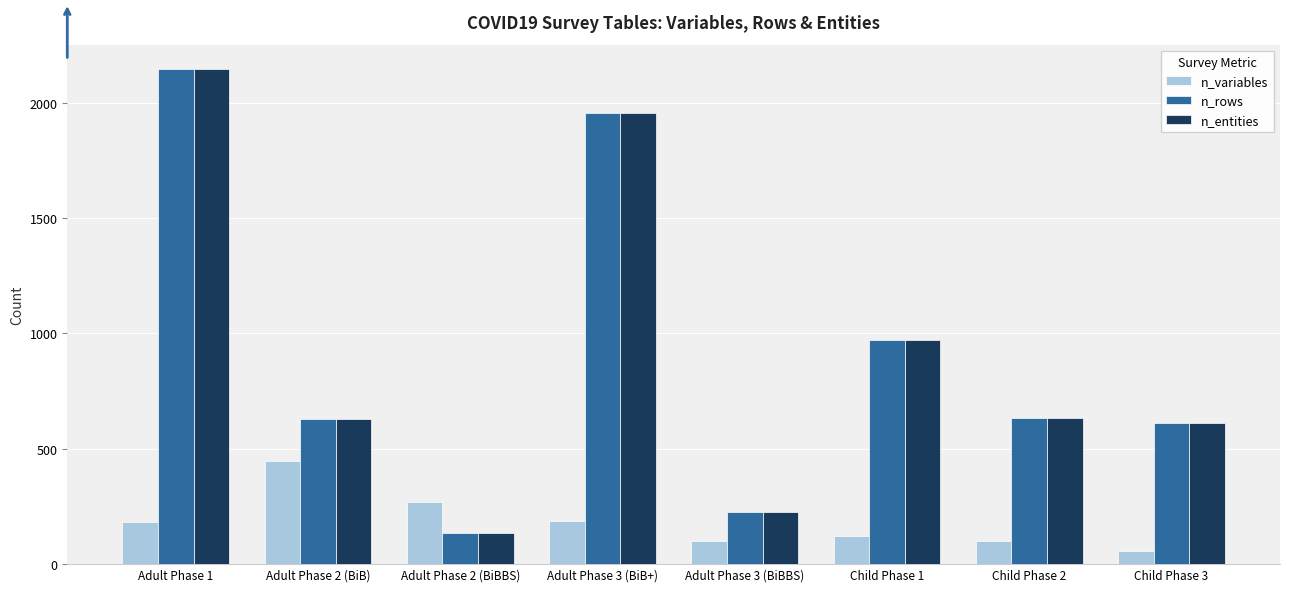

How many groups of bars are there?

8